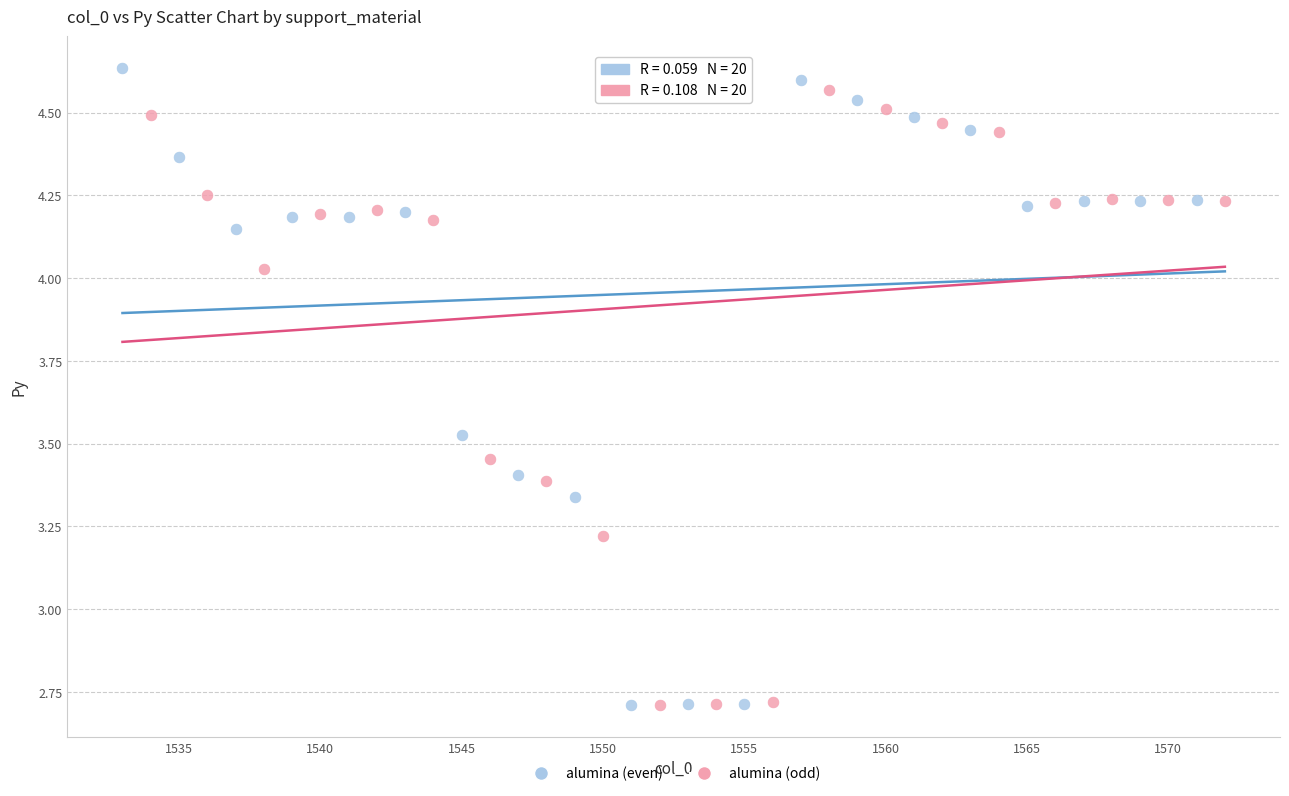

What are all the series names shown in the legend?

alumina (even), alumina (odd)